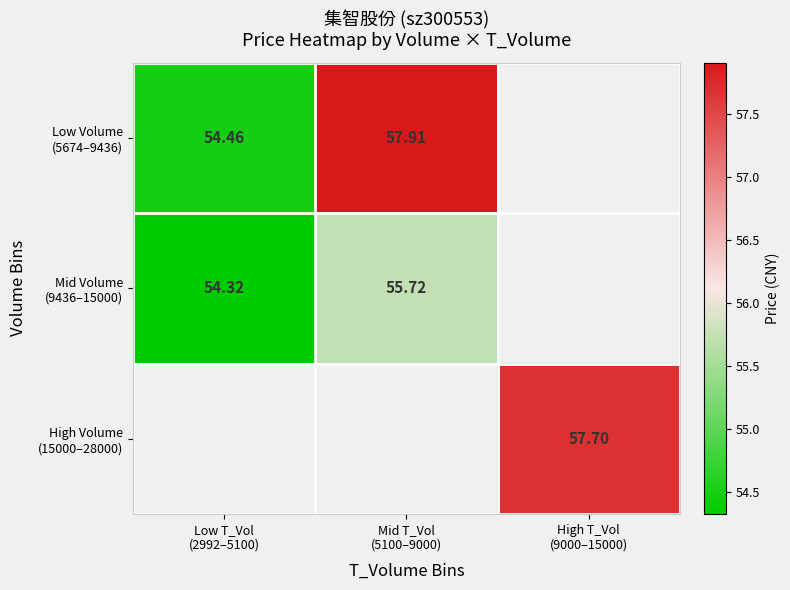

What is the maximum value for Low Volume (5674–9436)?

57.9